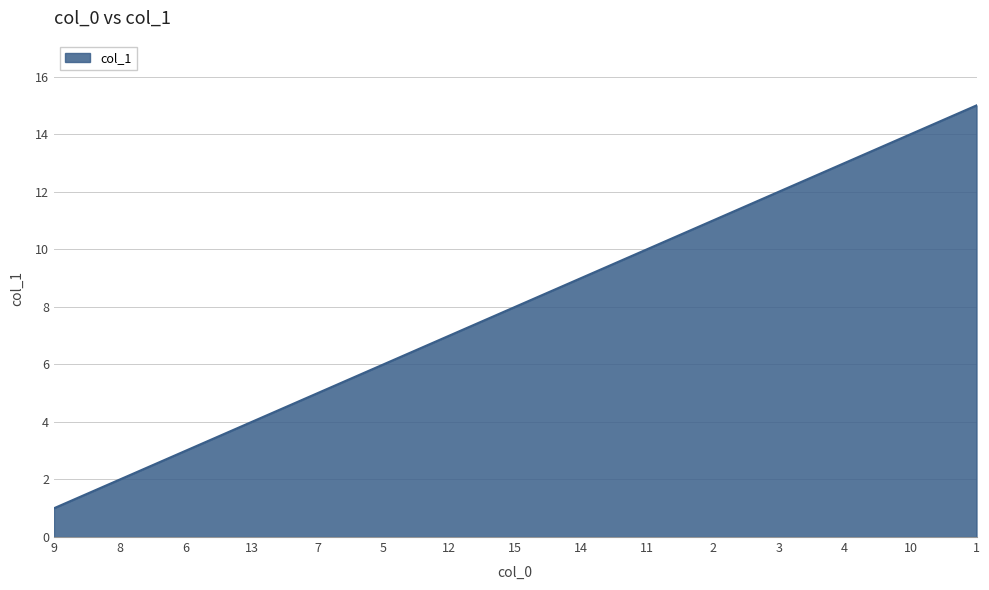

What is the difference between the maximum and minimum values?

14